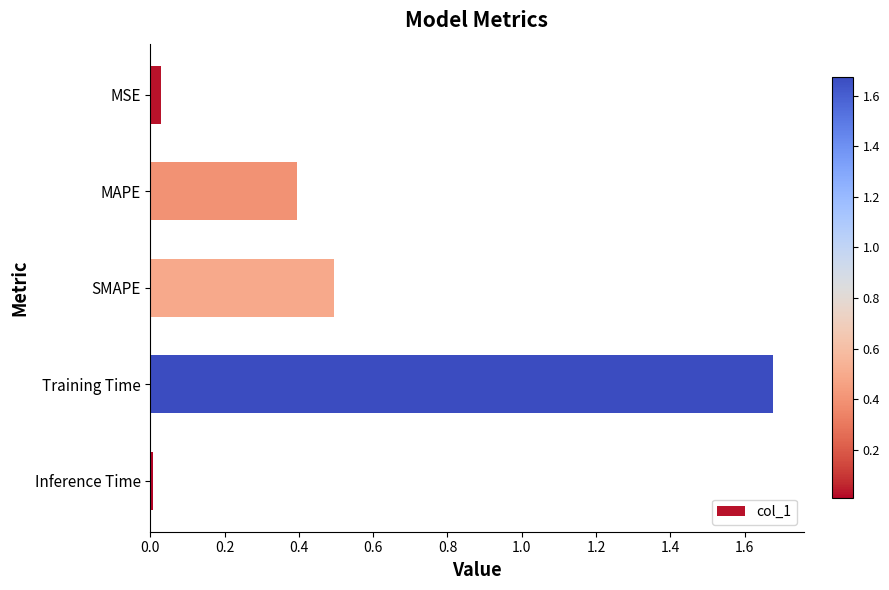

Which has a higher value, SMAPE or MAPE?

SMAPE